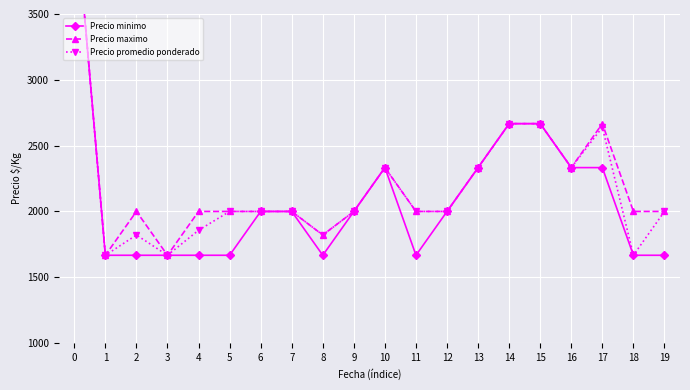

True or false: Precio minimo and Precio promedio ponderado cross at least once.

False